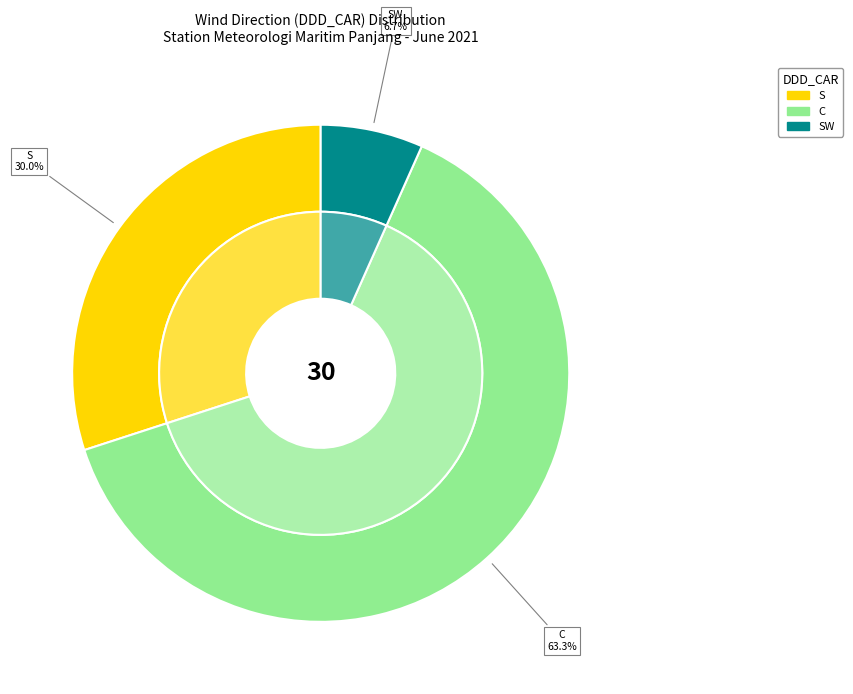

Is there any slice that represents more than half of the pie?

No